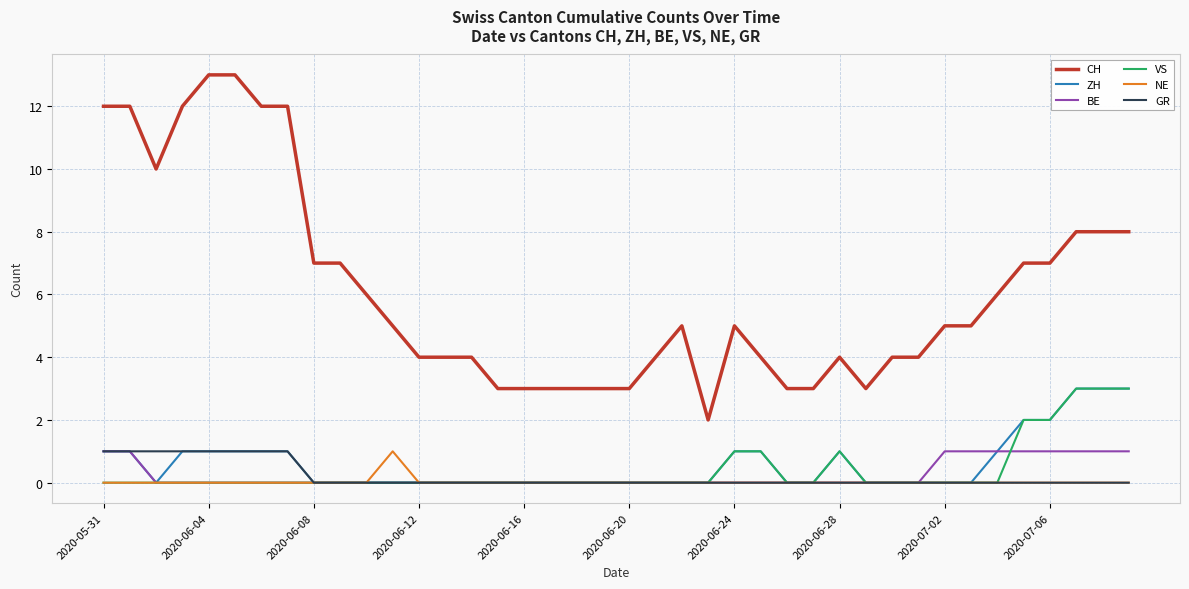

True or false: VS and CH intersect in this chart.

False